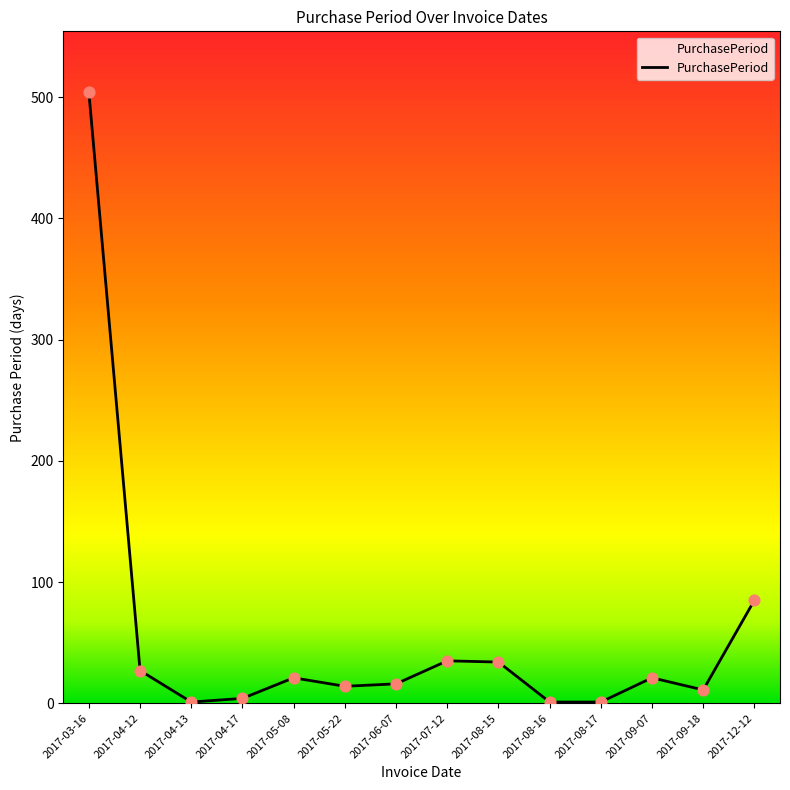

What is the change in value from 2017-05-22 to 2017-06-07?

+2